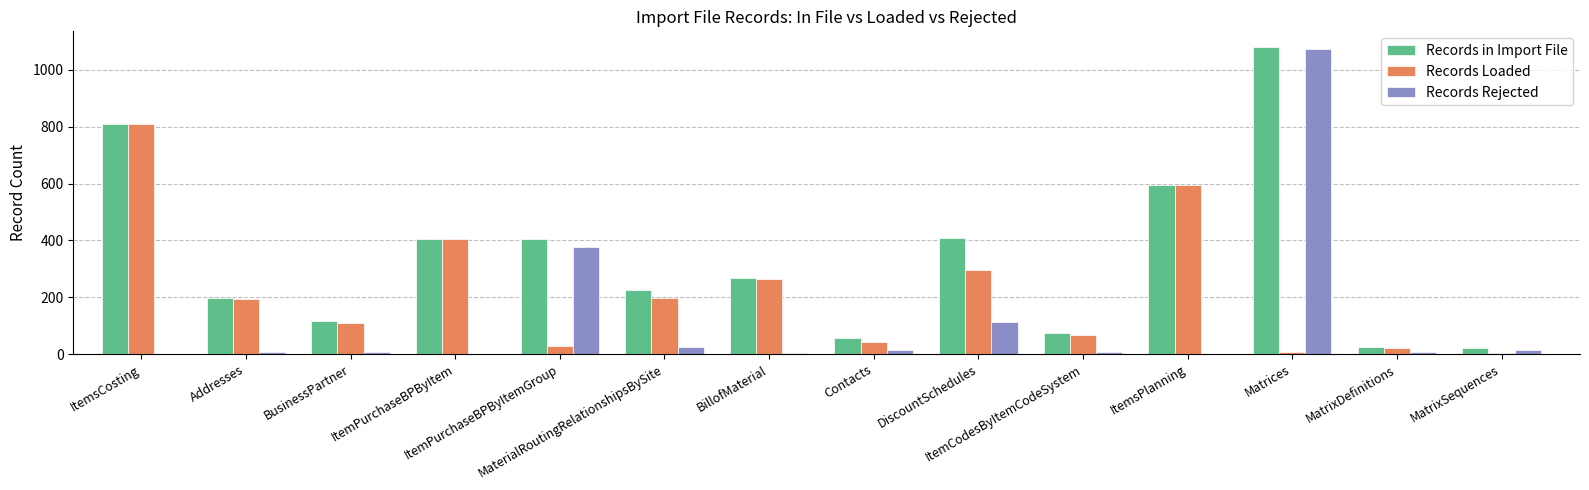

What is the greatest value displayed?

1081